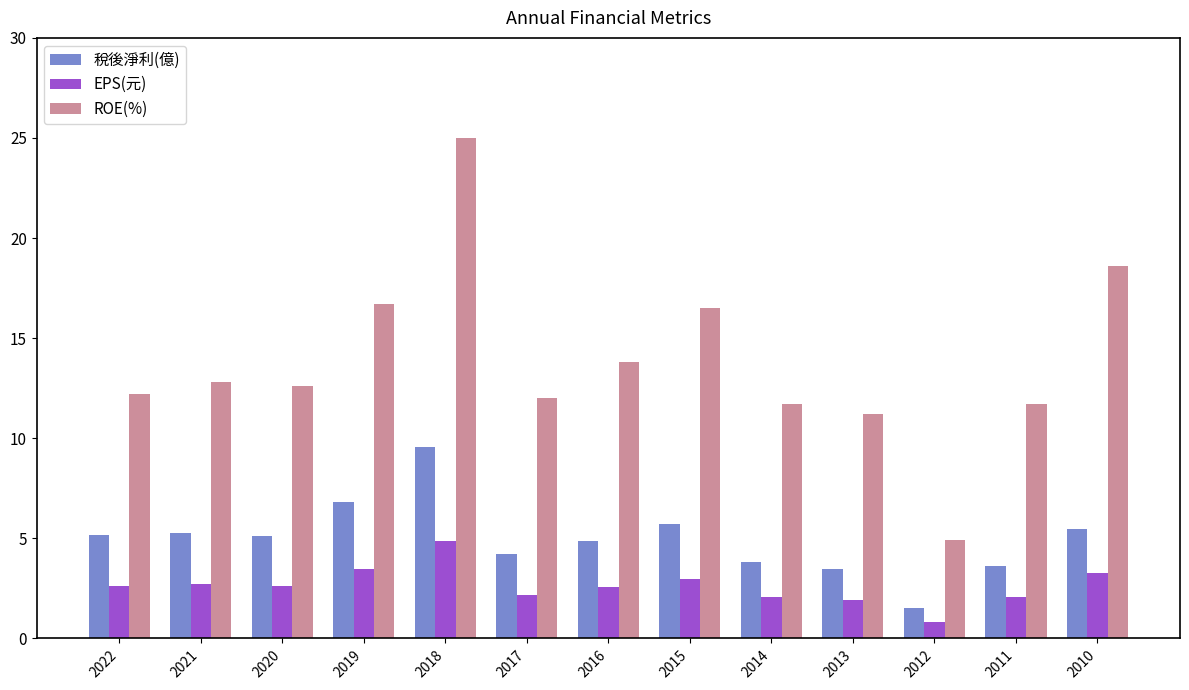

Count the number of categories in the chart.

13